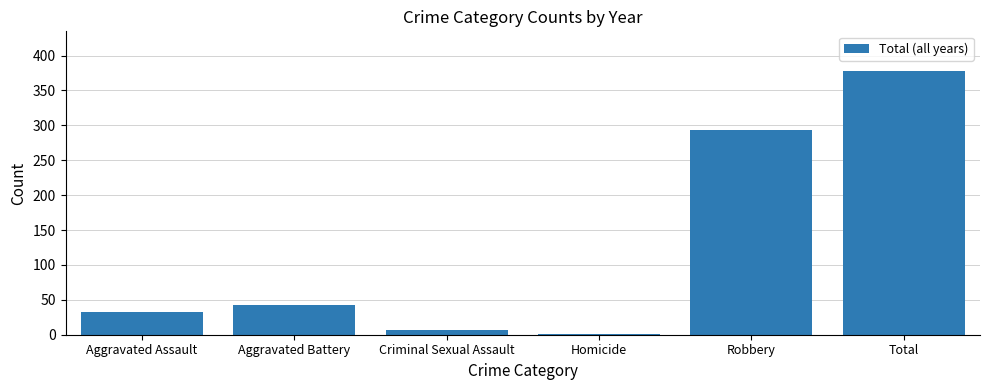

Approximately how many times larger is the value at Aggravated Battery compared to Homicide?

43.0